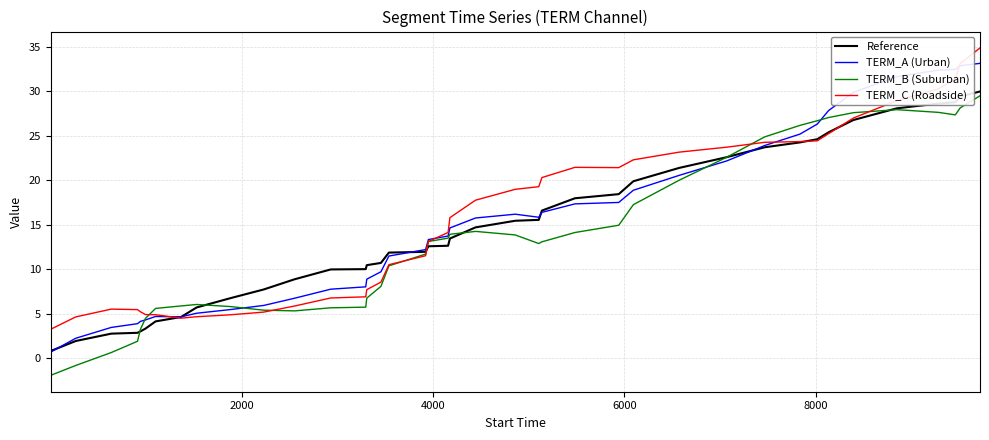

Which series has the widest spread of values?

TERM_A (Urban)